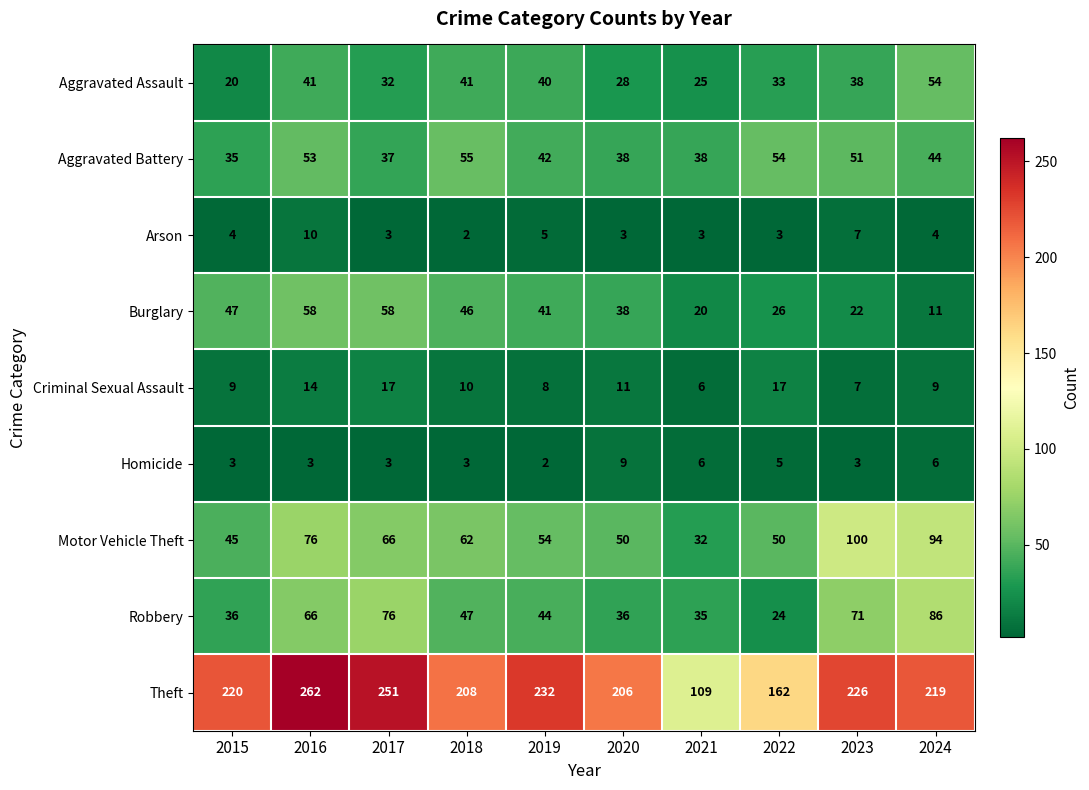

The Arson series shows 6 at 2024. True or false?

False